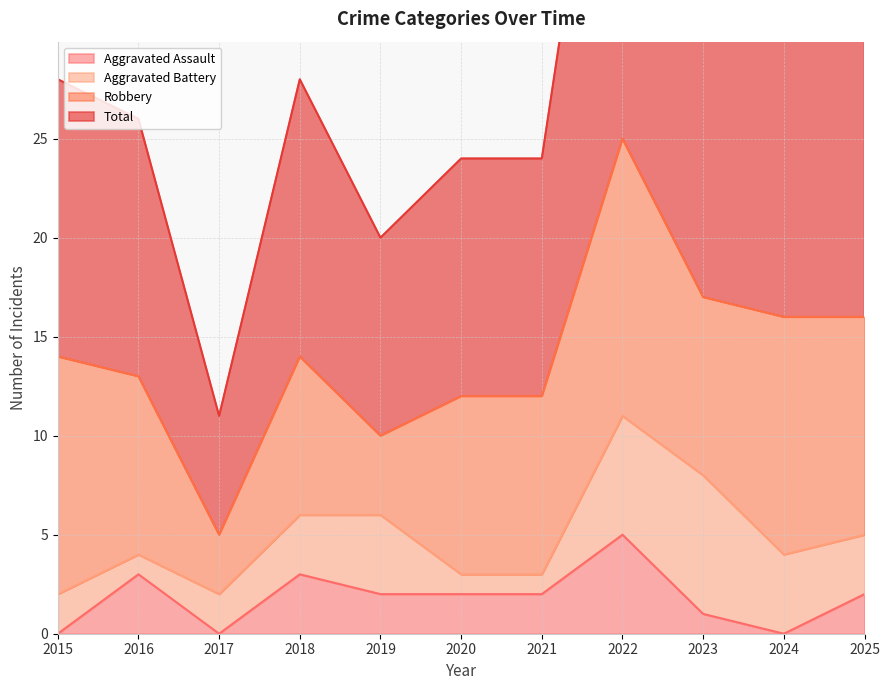

What is the total value across all series at 2017?

11